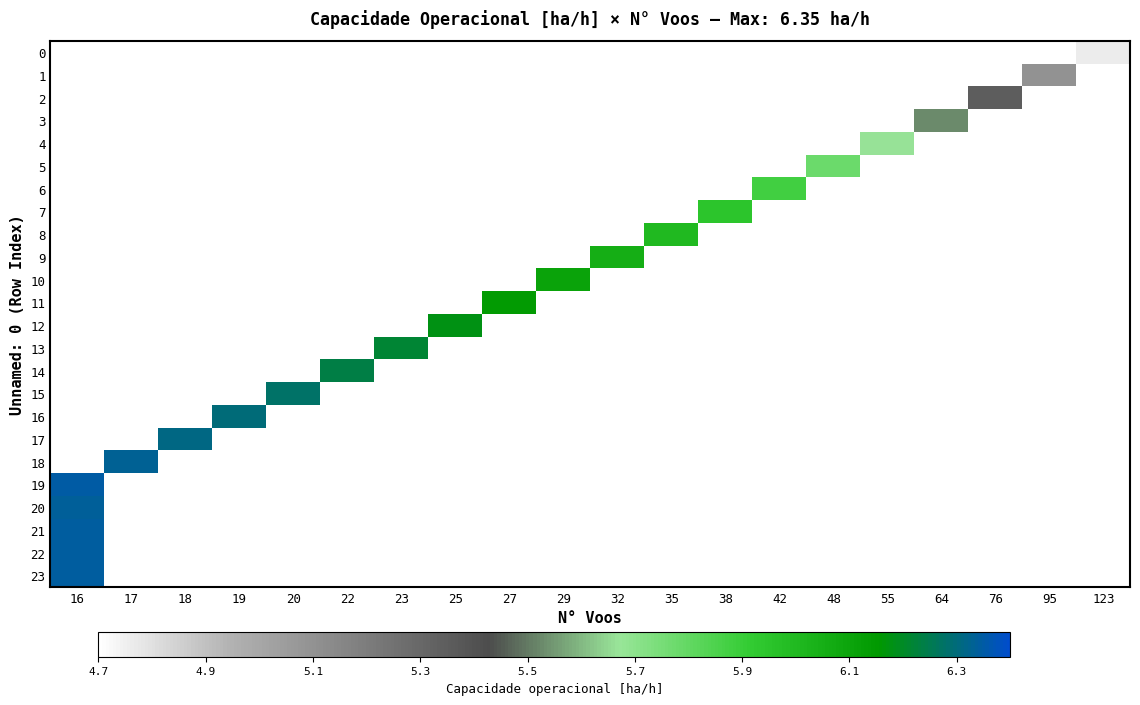

Which series has the widest spread of values?

row_19